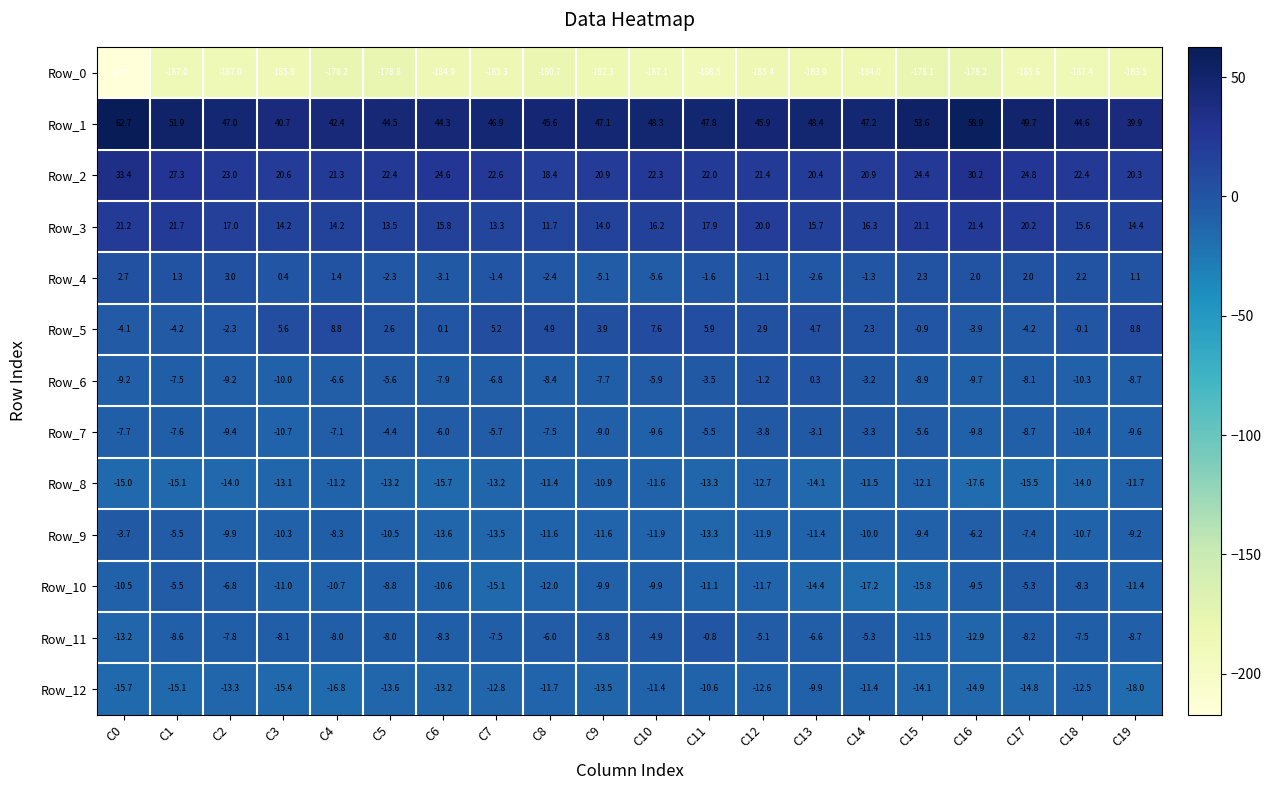

What is the average value of the Row_1 series?

47.9